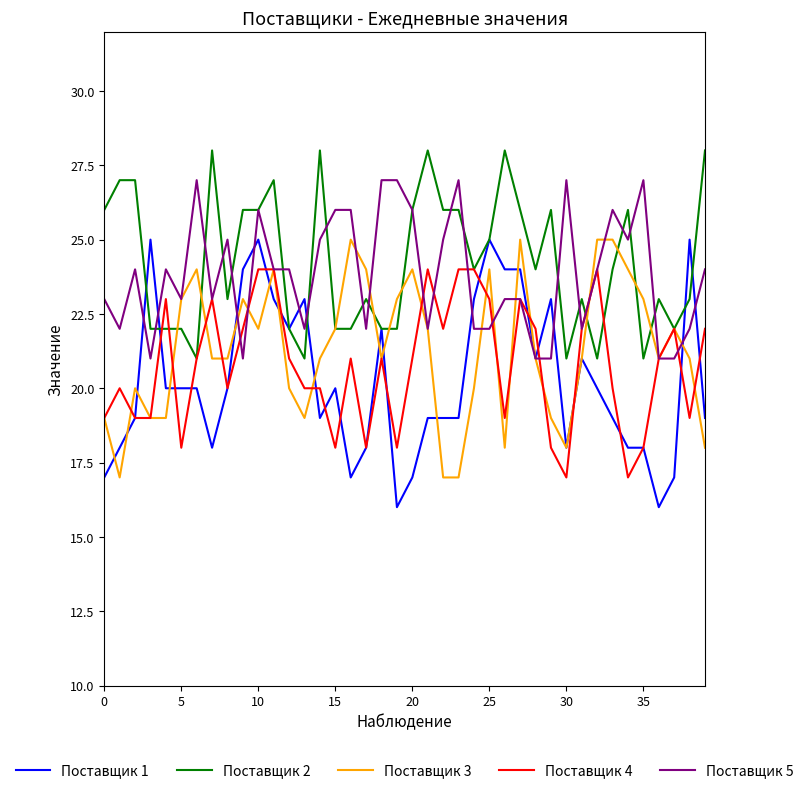

What is the minimum value for Поставщик 5?

21